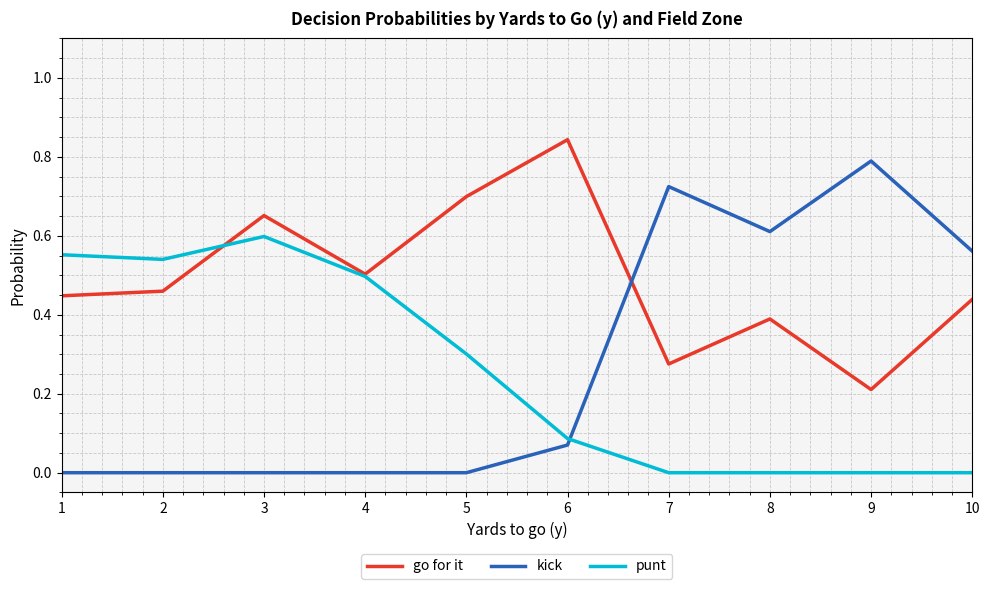

Which series changed the most between 2 and 3?

go for it